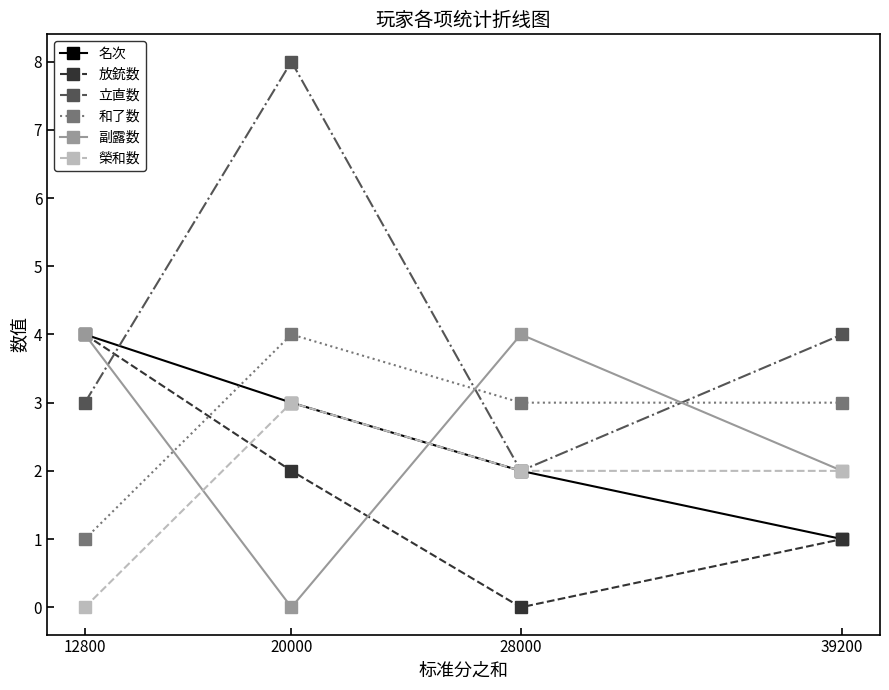

What is the maximum value for 放銃数?

4